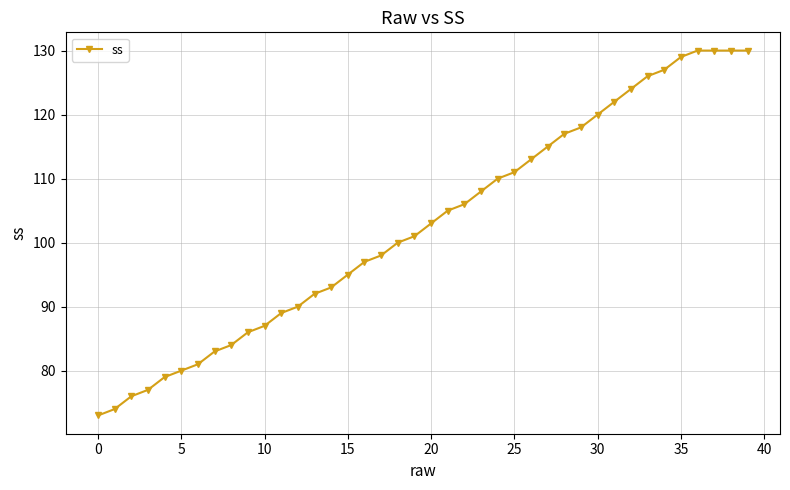

What is the difference between the second highest and minimum values?

57